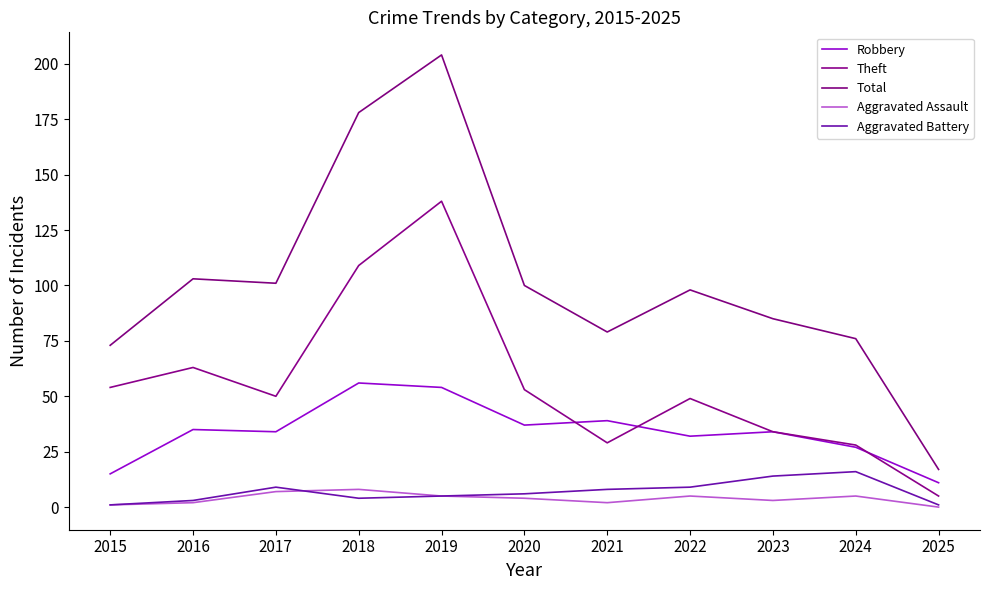

Between 2022 and 2025, which series saw the biggest shift?

Total